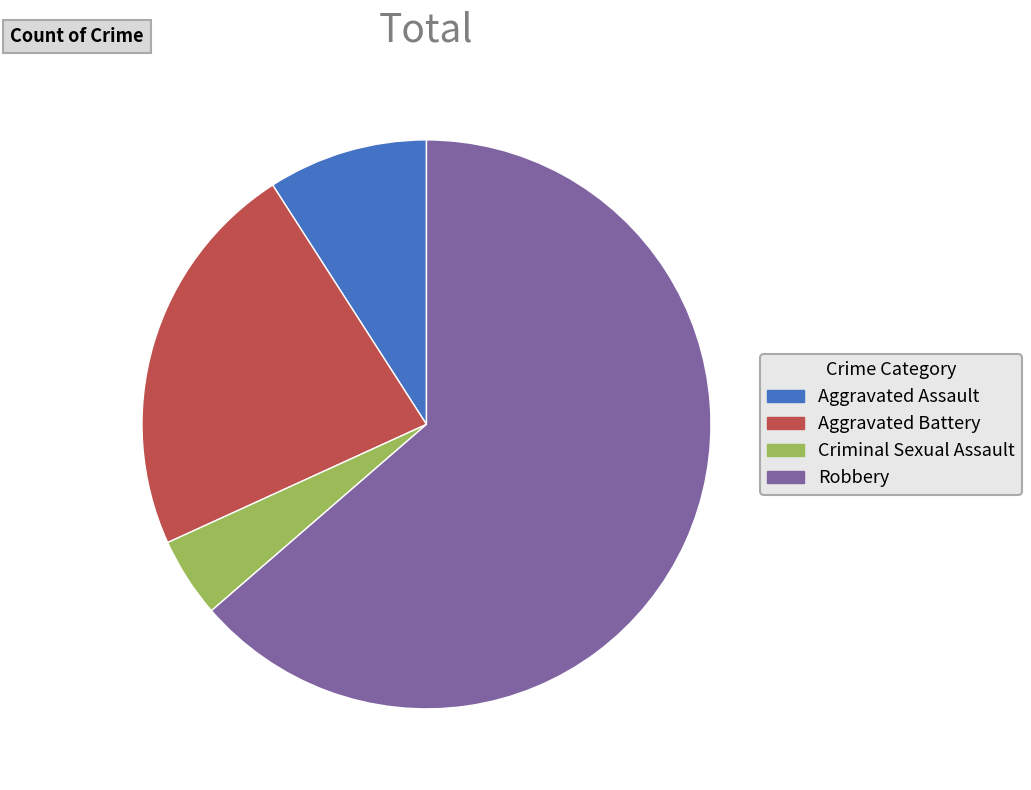

Is there a majority slice in this chart?

Yes